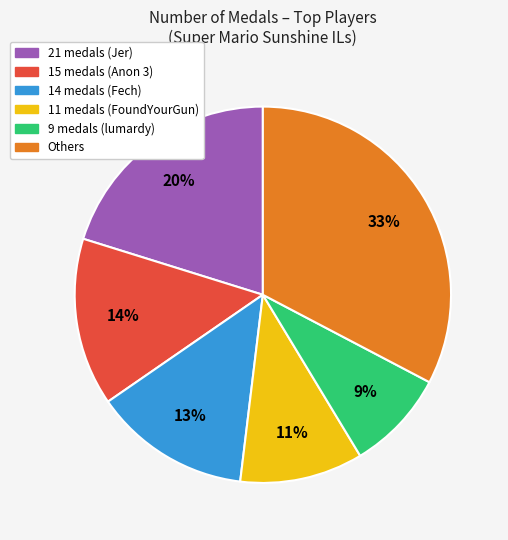

True or false: 15 medals (Anon 3) accounts for 14% of the total.

True